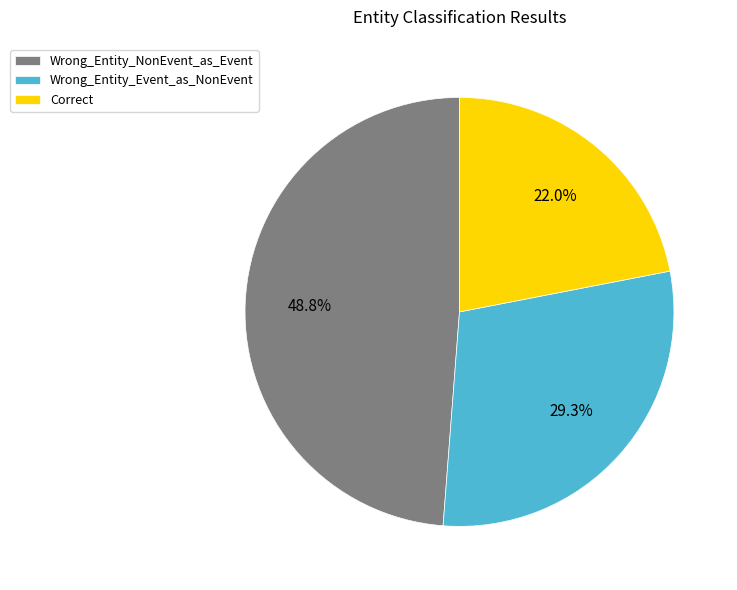

What is the smallest slice in the pie chart?

Correct